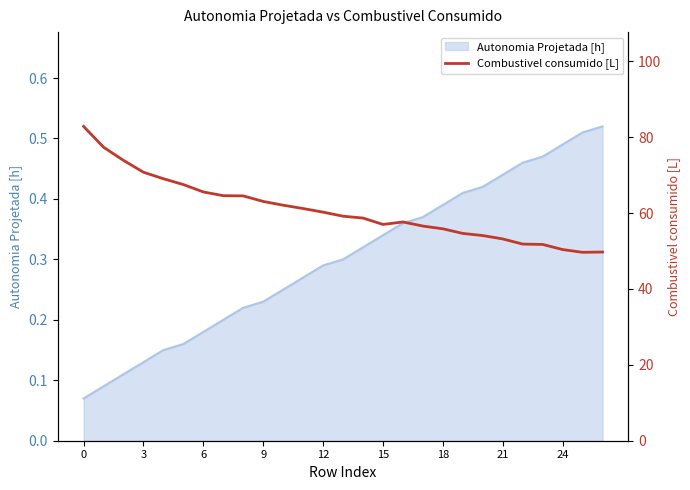

Reading left to right, transcribe all the data shown in this chart.

82.8	77.4	73.9	70.8	69.0	67.5	65.6	64.6	64.5	63.1	62.1	61.2	60.2	59.2	58.7	57.0	57.7	56.6	55.9	54.6	54.1	53.2	51.8	51.7	50.4	49.7	49.7